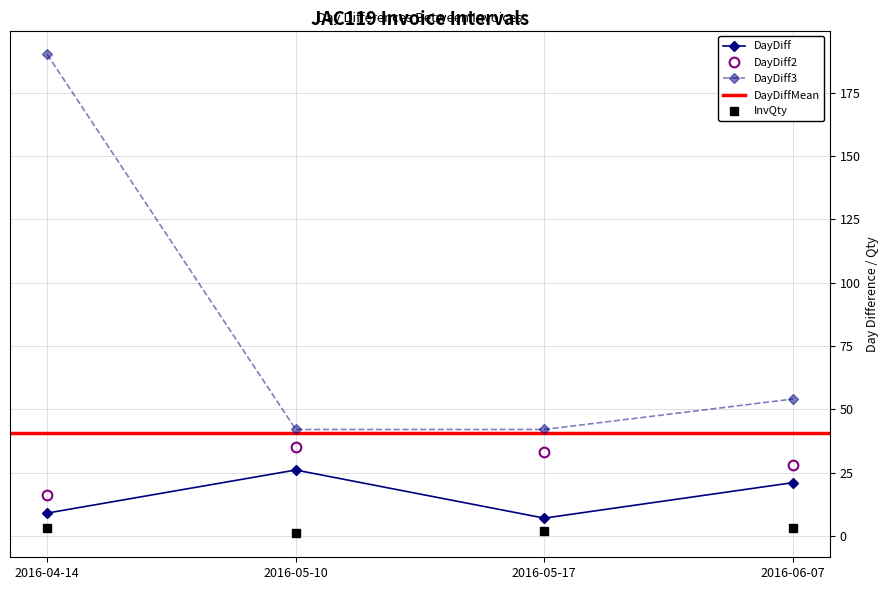

Reading left to right, transcribe all the data shown in this chart.

DayDiff: 2016-04-14=9	2016-05-10=26	2016-05-17=7	2016-06-07=21
DayDiff2: 2016-04-14=16	2016-05-10=35	2016-05-17=33	2016-06-07=28
DayDiff3: 2016-04-14=190	2016-05-10=42	2016-05-17=42	2016-06-07=54
InvQty: 2016-04-14=3	2016-05-10=1	2016-05-17=2	2016-06-07=3